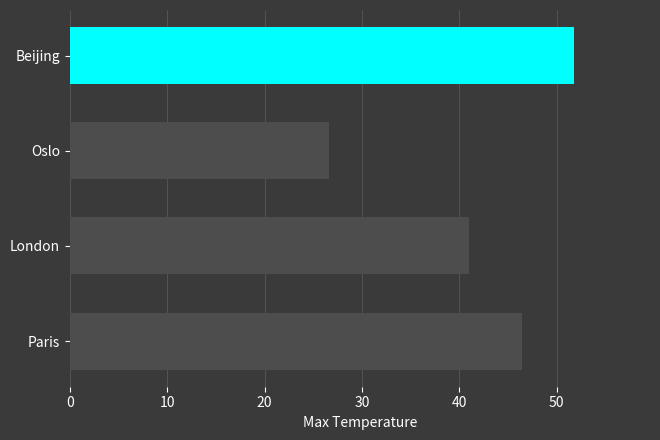

Between Beijing and London, which is larger?

Beijing